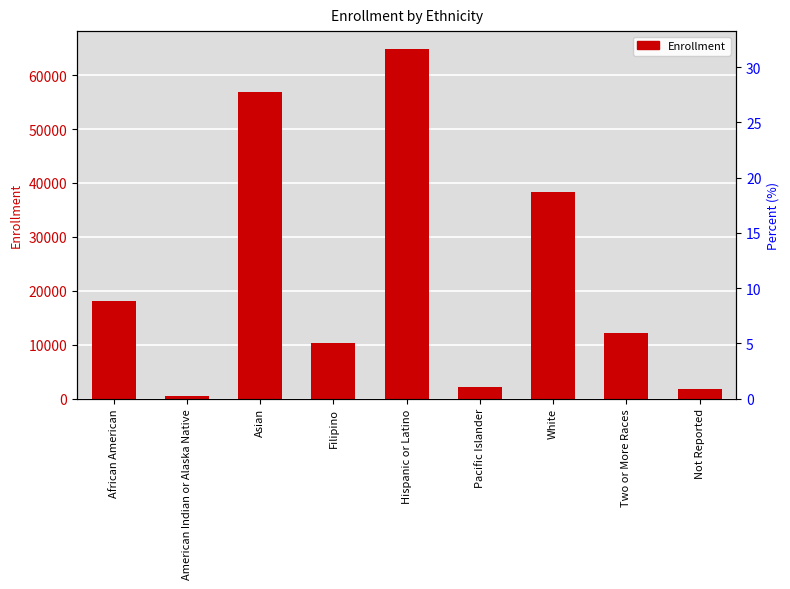

True or false: the data shows 1723 at Not Reported.

True